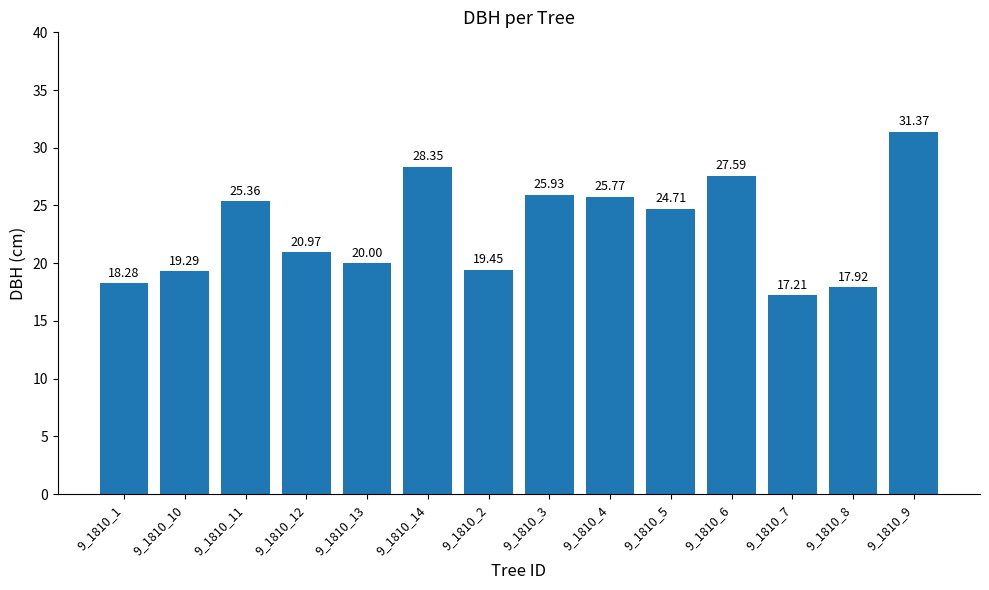

List the labels in order of value, smallest first.

9_1810_7, 9_1810_8, 9_1810_1, 9_1810_10, 9_1810_2, 9_1810_13, 9_1810_12, 9_1810_5, 9_1810_11, 9_1810_4, 9_1810_3, 9_1810_6, 9_1810_14, 9_1810_9